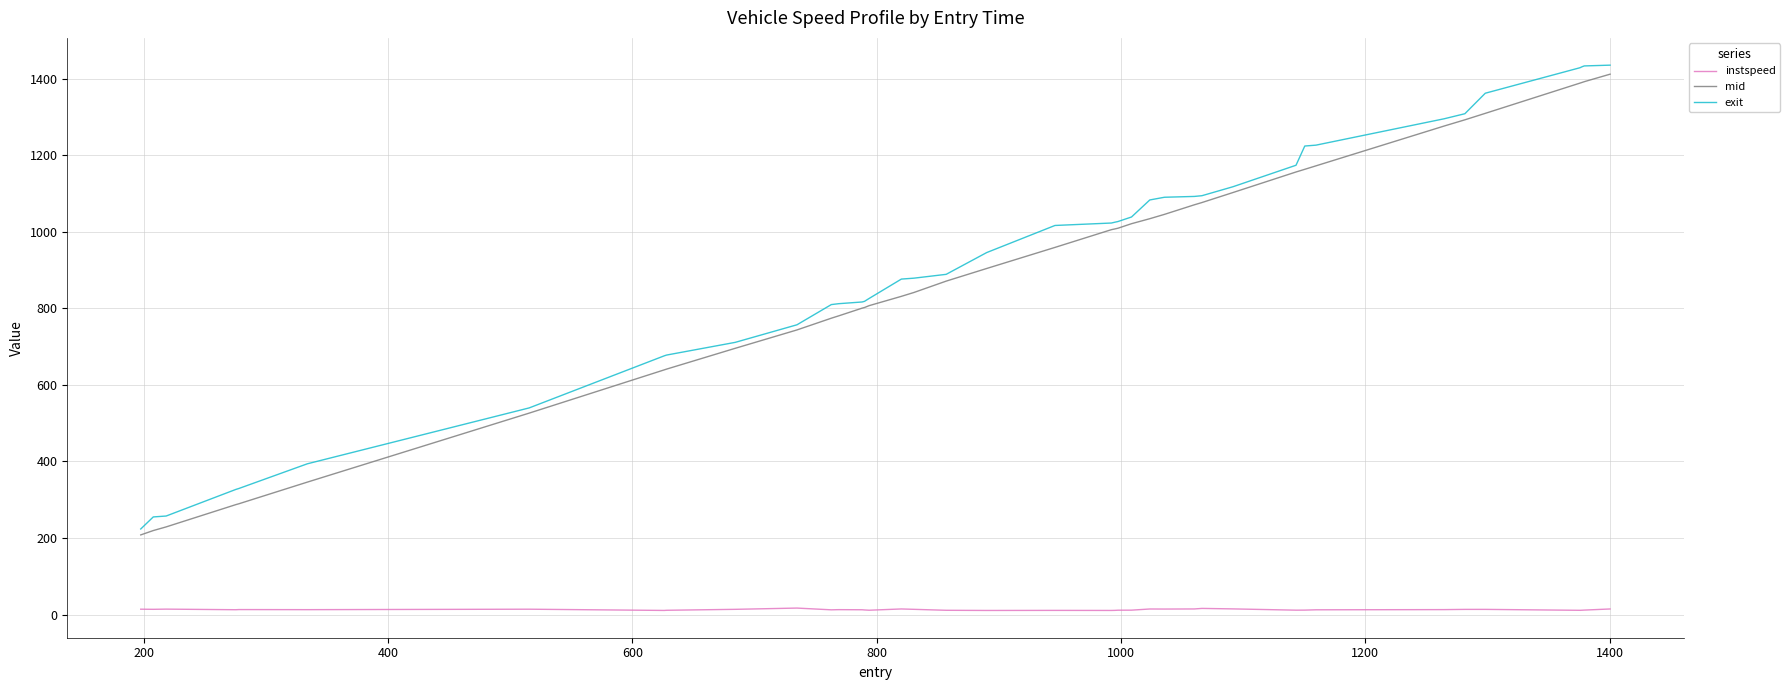

What is the maximum value shown in the chart?

1435.2